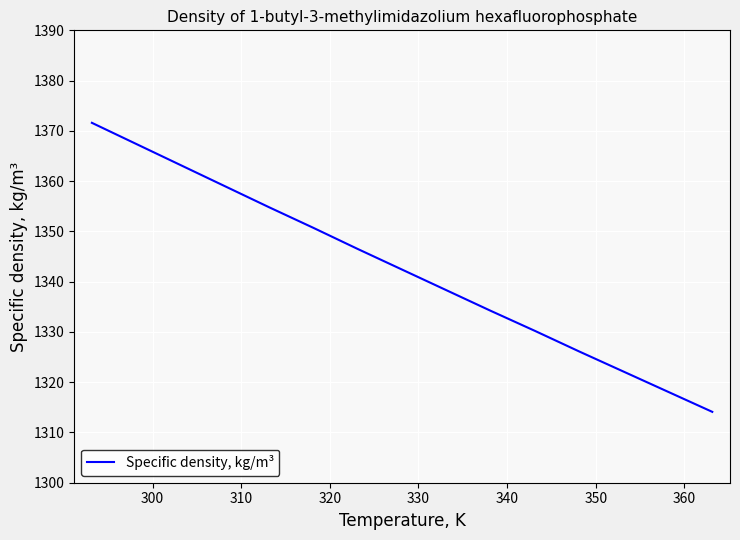

What is the difference between the maximum and minimum values?

57.5